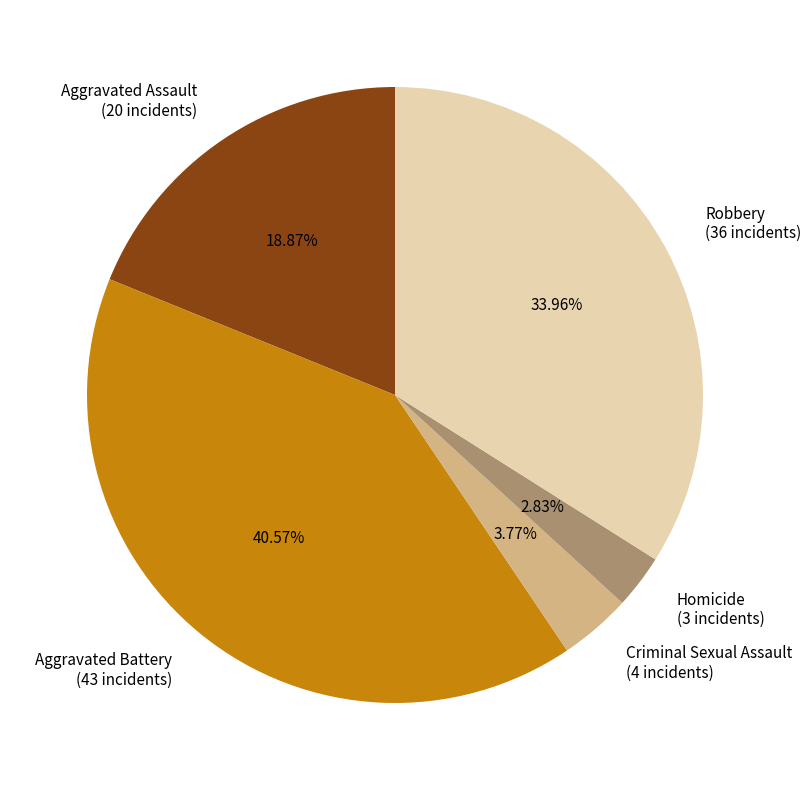

Between Aggravated Battery and Robbery, which is larger?

Aggravated Battery